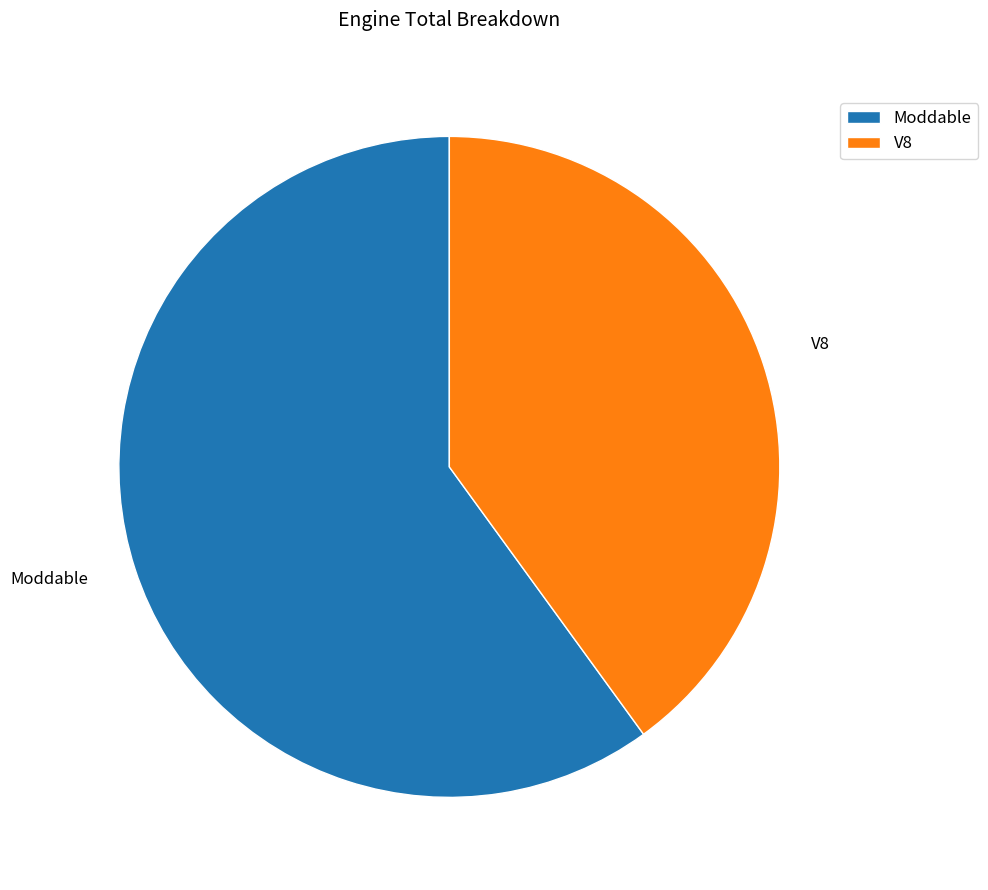

What is the ratio of the value at Moddable to the value at V8?

1.5